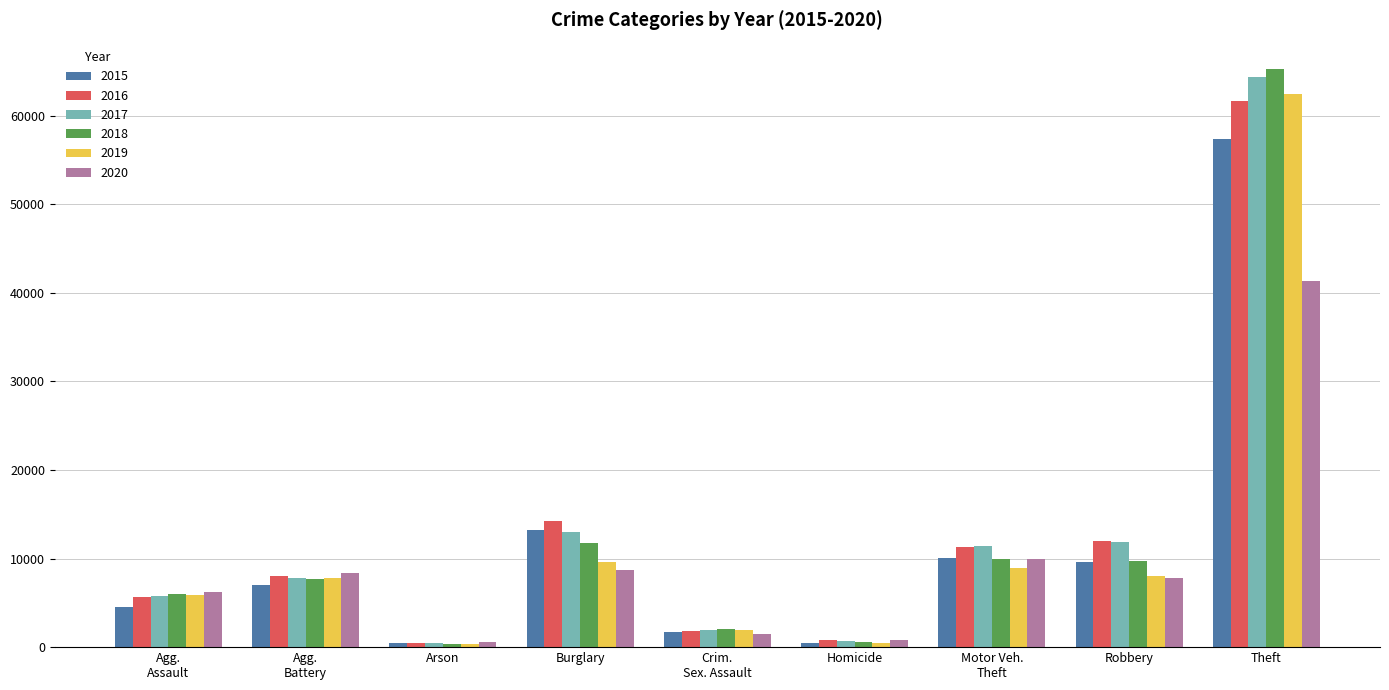

Is it true that 2018 equals 9681 at Robbery?

True